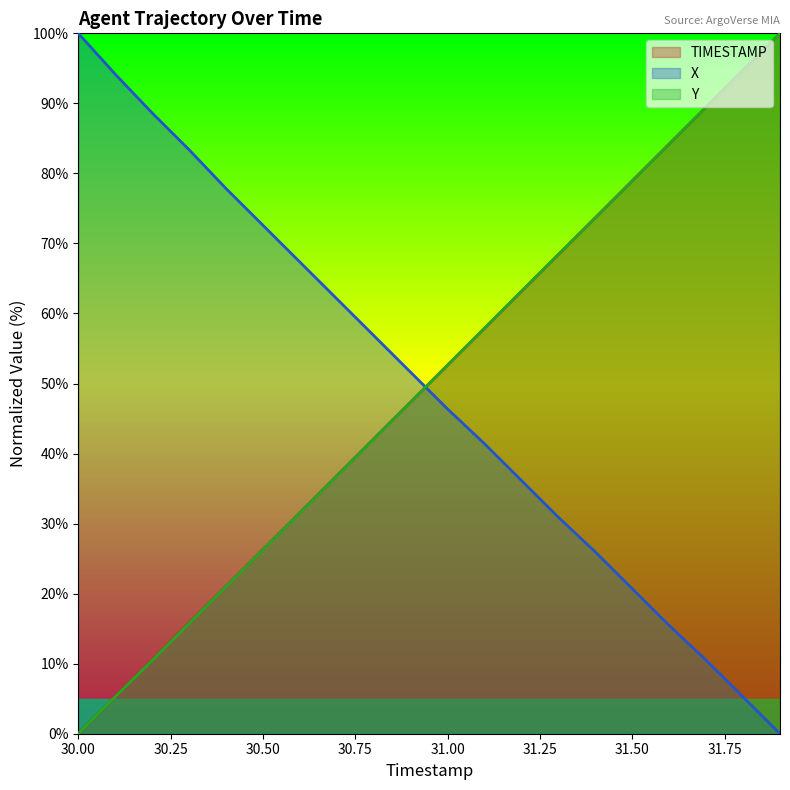

True or false: Y has more than 2 interior local peaks.

False